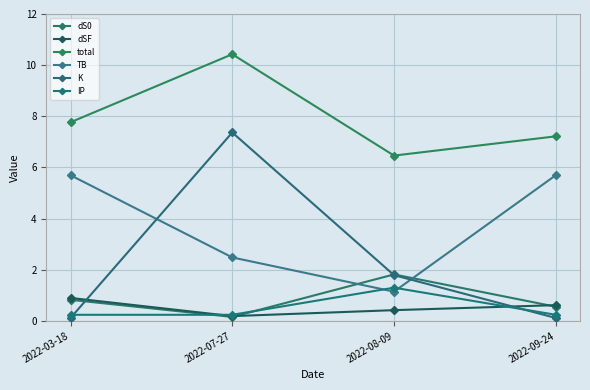

What is the difference between the maximum and minimum values in the K series?

7.3